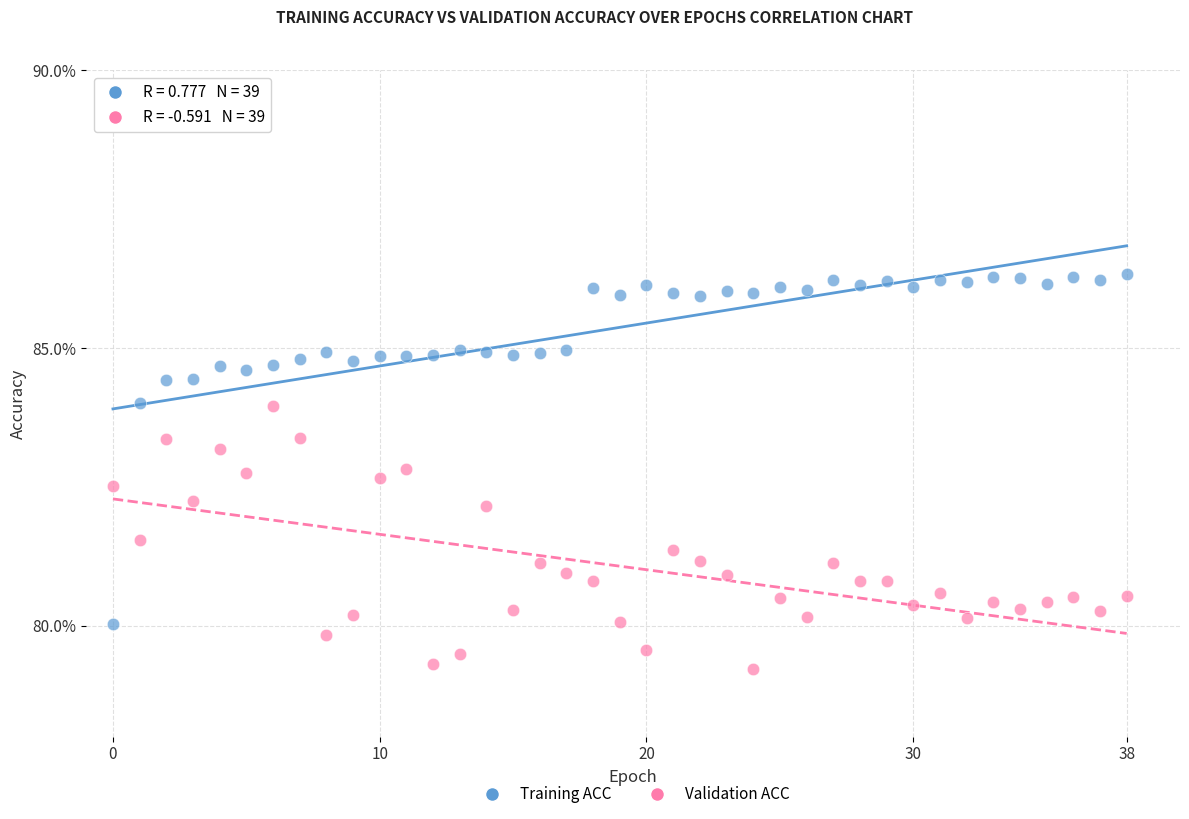

What are all the series names shown in the legend?

Training ACC, Validation ACC